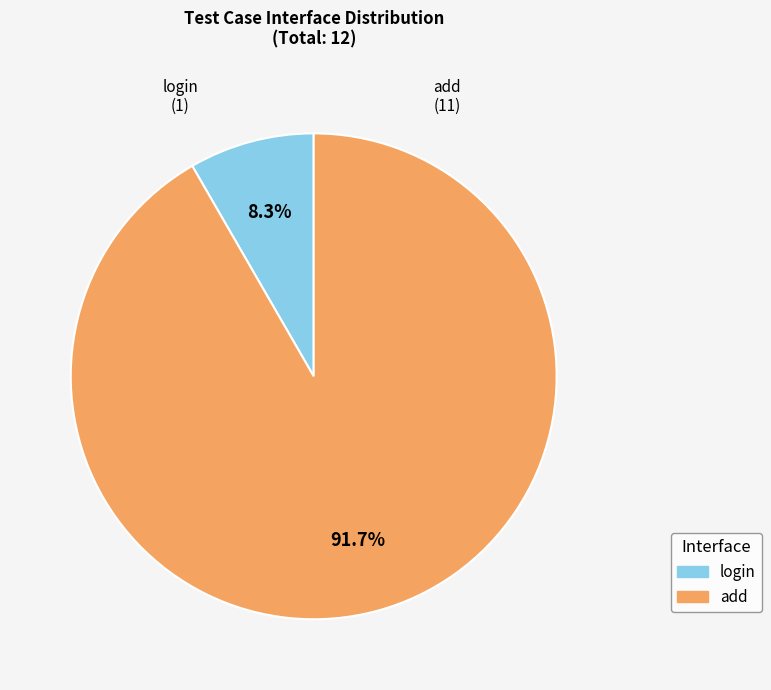

To the nearest percent, what portion does login represent?

8%